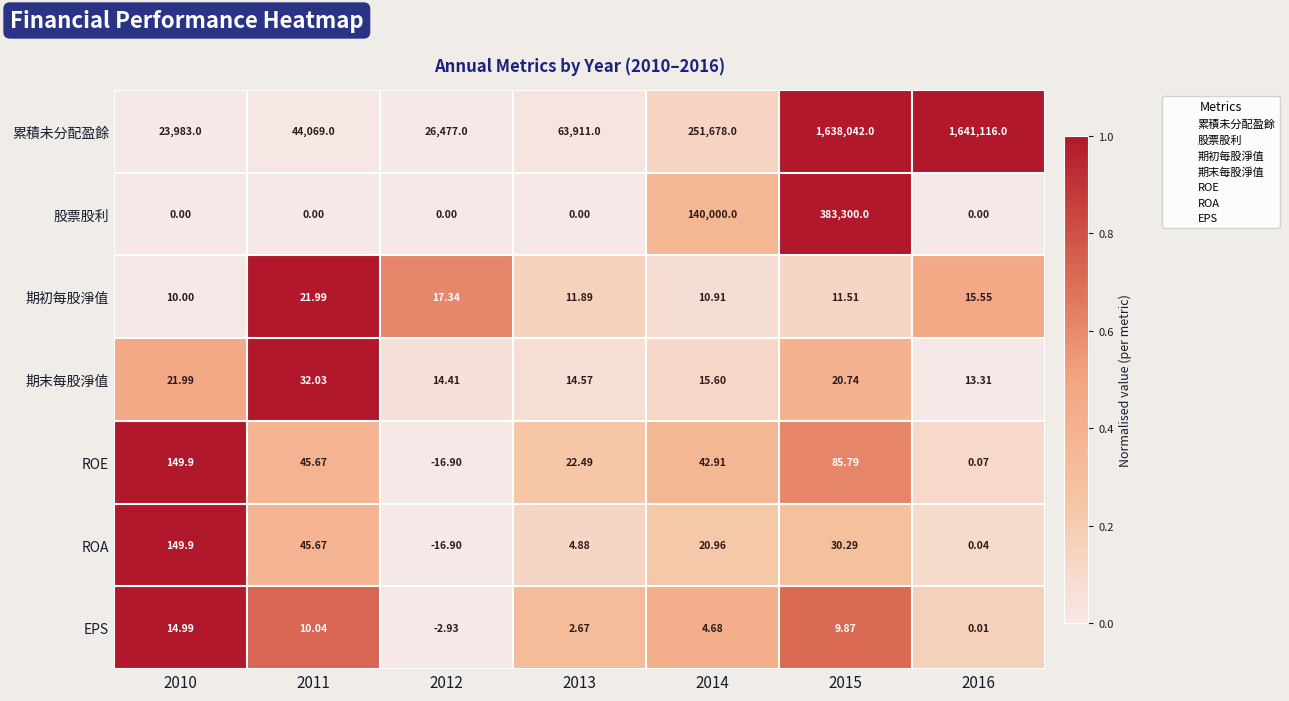

Which series has the largest total across all categories?

累積未分配盈餘